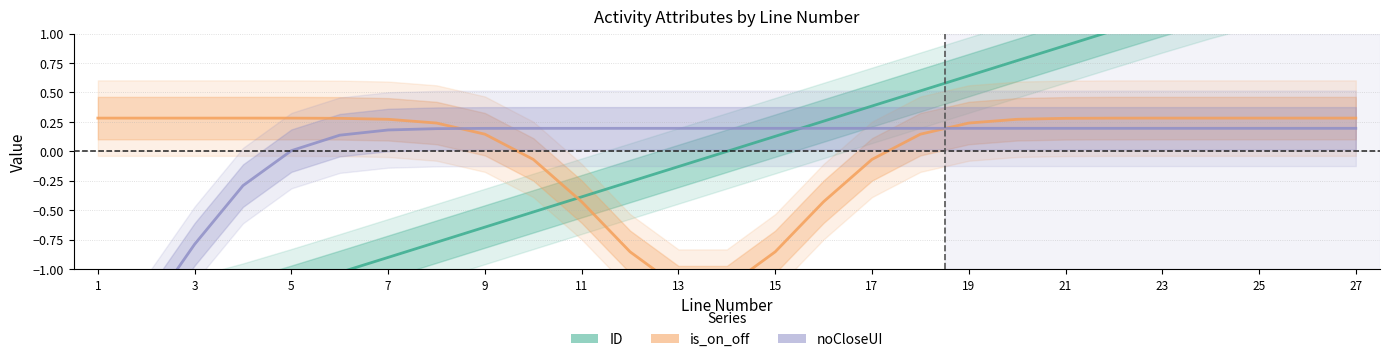

Does the chart have visible grid lines?

Yes